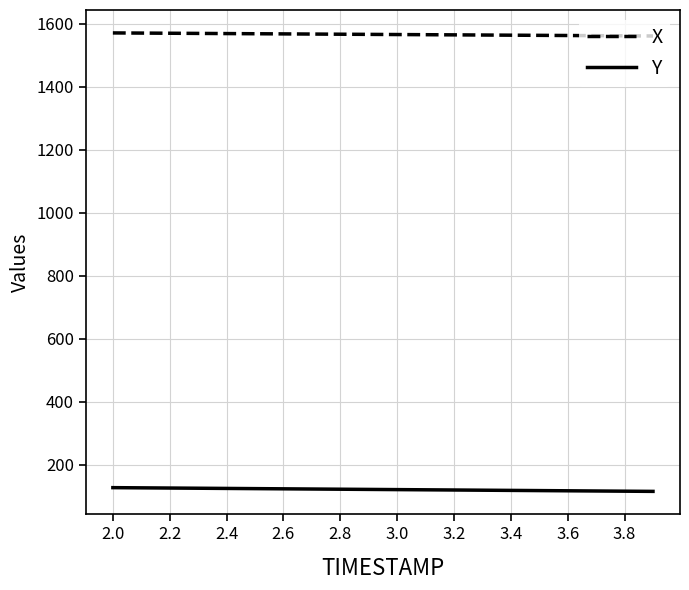

At how many categories does at least one series exceed 1001?

20